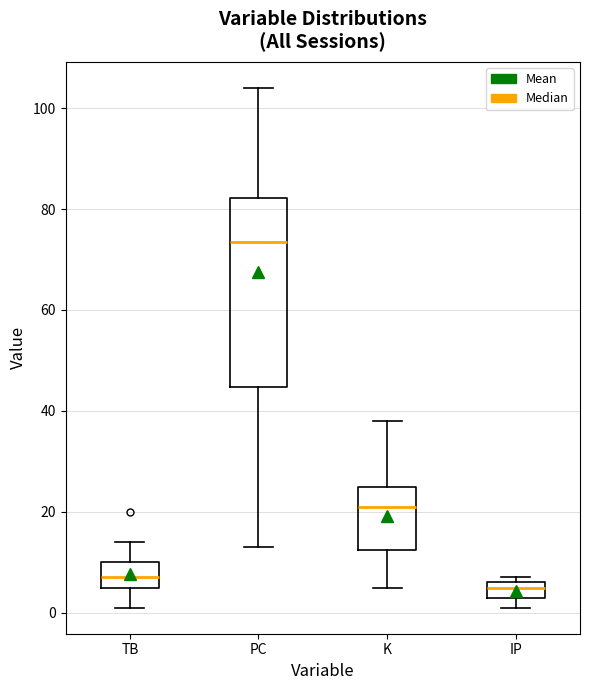

Reading left to right, transcribe this box plot: for each box, give where its median line is, the range the box spans, and where its two whiskers end, as read against the y-axis. The values are not printed on the chart, so give them approximately, as read against the axis.

TB: median 8, box 6 to 10, whiskers 2 to 14
PC: median 74, box 44 to 82, whiskers 14 to 104
K: median 22, box 12 to 26, whiskers 6 to 38
IP: median 6 (just below the box's upper edge), box 4 to 6, whiskers 2 to 8